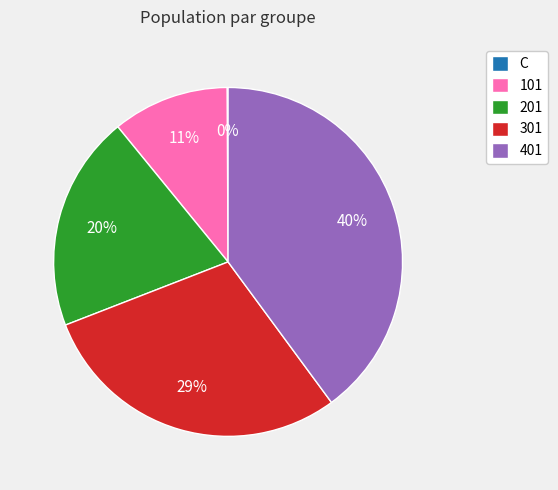

Between 401 and 101, which is larger?

401